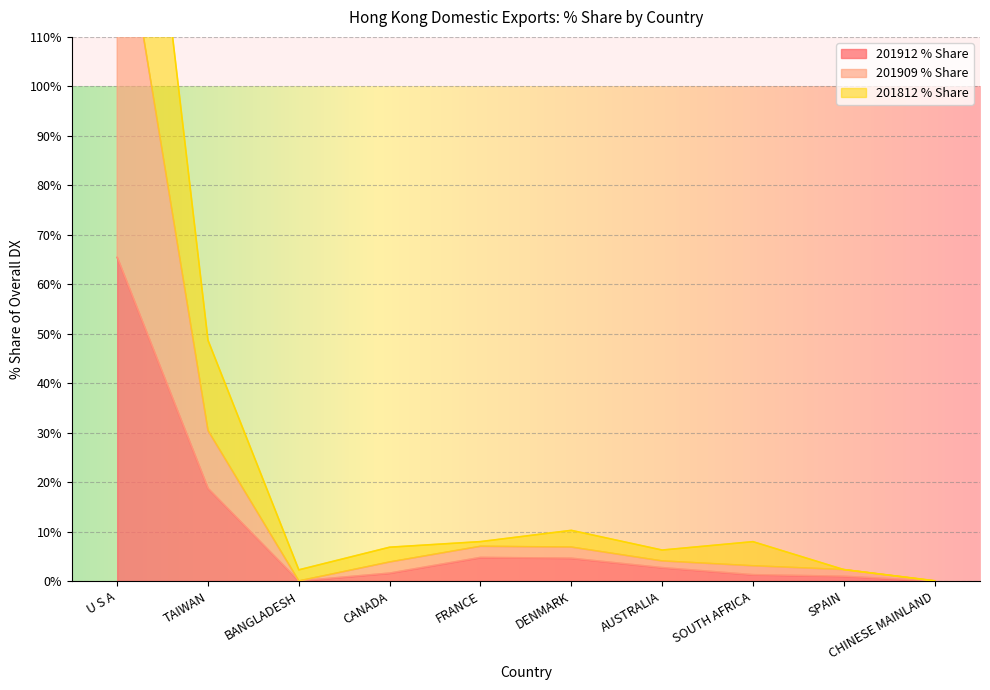

How many interior local peaks does the 201909_% Share series have?

1